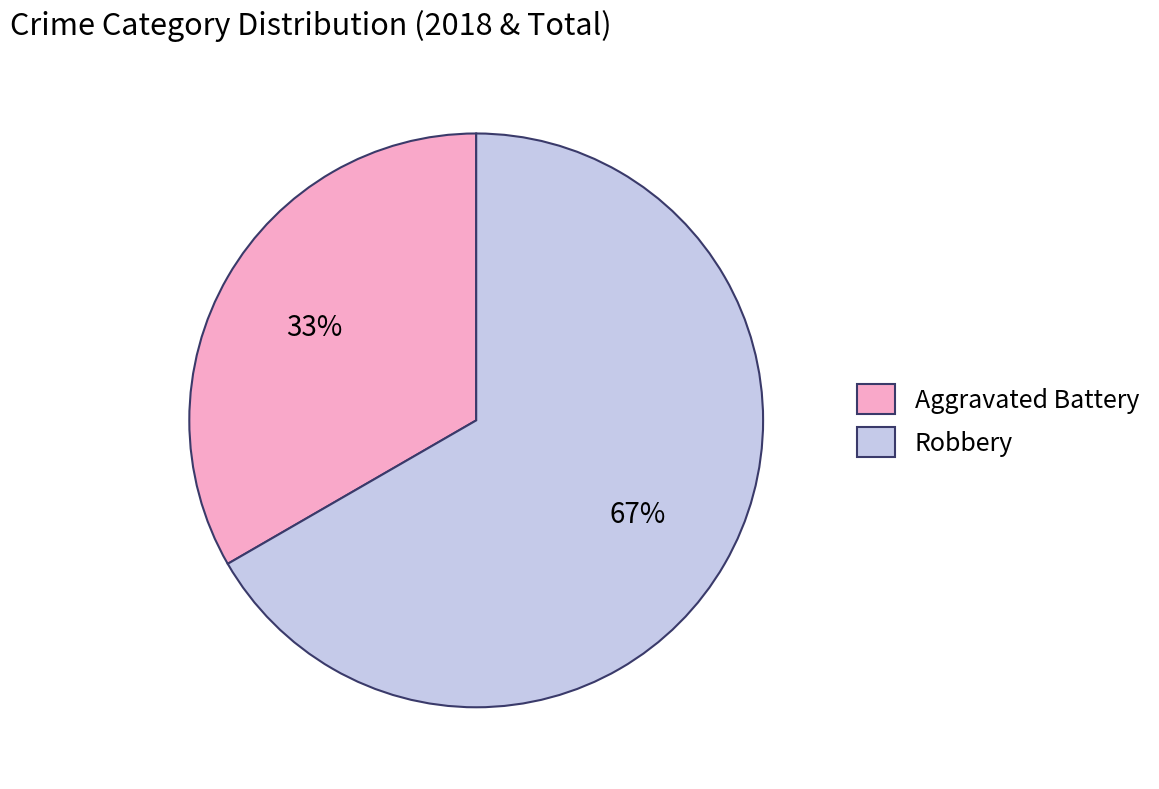

True or false: Aggravated Battery accounts for 33% of the total.

True